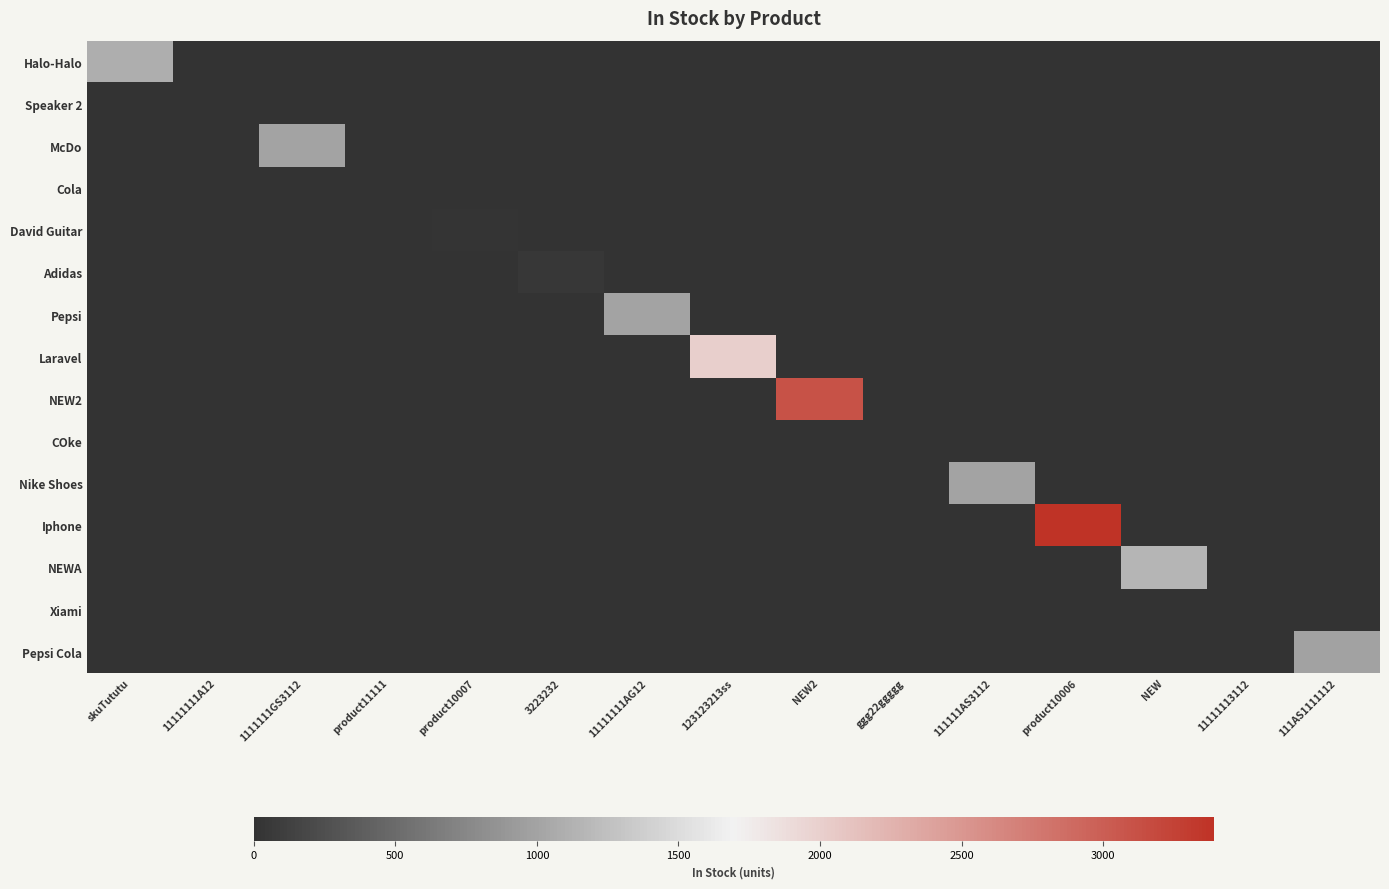

Reading left to right, transcribe all the data shown in this chart.

Halo-Halo: skuTututu=1092	11111111A12=0	1111111GS3112=0	product11111=0	product10007=0	3223232=0	11111111AG12=0	123123213ss=0	NEW2=0	ggg22ggggg=0	111111AS3112=0	product10006=0	NEW=0	11111113112=0	111AS1111112=0
Speaker 2: skuTututu=0	11111111A12=10	1111111GS3112=0	product11111=0	product10007=0	3223232=0	11111111AG12=0	123123213ss=0	NEW2=0	ggg22ggggg=0	111111AS3112=0	product10006=0	NEW=0	11111113112=0	111AS1111112=0
McDo: skuTututu=0	11111111A12=0	1111111GS3112=1000	product11111=0	product10007=0	3223232=0	11111111AG12=0	123123213ss=0	NEW2=0	ggg22ggggg=0	111111AS3112=0	product10006=0	NEW=0	11111113112=0	111AS1111112=0
Cola: skuTututu=0	11111111A12=0	1111111GS3112=0	product11111=4	product10007=0	3223232=0	11111111AG12=0	123123213ss=0	NEW2=0	ggg22ggggg=0	111111AS3112=0	product10006=0	NEW=0	11111113112=0	111AS1111112=0
David Guitar: skuTututu=0	11111111A12=0	1111111GS3112=0	product11111=0	product10007=17	3223232=0	11111111AG12=0	123123213ss=0	NEW2=0	ggg22ggggg=0	111111AS3112=0	product10006=0	NEW=0	11111113112=0	111AS1111112=0
Adidas: skuTututu=0	11111111A12=0	1111111GS3112=0	product11111=0	product10007=0	3223232=50	11111111AG12=0	123123213ss=0	NEW2=0	ggg22ggggg=0	111111AS3112=0	product10006=0	NEW=0	11111113112=0	111AS1111112=0
Pepsi: skuTututu=0	11111111A12=0	1111111GS3112=0	product11111=0	product10007=0	3223232=0	11111111AG12=1001	123123213ss=0	NEW2=0	ggg22ggggg=0	111111AS3112=0	product10006=0	NEW=0	11111113112=0	111AS1111112=0
Laravel: skuTututu=0	11111111A12=0	1111111GS3112=0	product11111=0	product10007=0	3223232=0	11111111AG12=0	123123213ss=2009	NEW2=0	ggg22ggggg=0	111111AS3112=0	product10006=0	NEW=0	11111113112=0	111AS1111112=0
NEW2: skuTututu=0	11111111A12=0	1111111GS3112=0	product11111=0	product10007=0	3223232=0	11111111AG12=0	123123213ss=0	NEW2=3110	ggg22ggggg=0	111111AS3112=0	product10006=0	NEW=0	11111113112=0	111AS1111112=0
COke: skuTututu=0	11111111A12=0	1111111GS3112=0	product11111=0	product10007=0	3223232=0	11111111AG12=0	123123213ss=0	NEW2=0	ggg22ggggg=0	111111AS3112=0	product10006=0	NEW=0	11111113112=0	111AS1111112=0
Nike Shoes: skuTututu=0	11111111A12=0	1111111GS3112=0	product11111=0	product10007=0	3223232=0	11111111AG12=0	123123213ss=0	NEW2=0	ggg22ggggg=0	111111AS3112=998	product10006=0	NEW=0	11111113112=0	111AS1111112=0
Iphone: skuTututu=0	11111111A12=0	1111111GS3112=0	product11111=0	product10007=0	3223232=0	11111111AG12=0	123123213ss=0	NEW2=0	ggg22ggggg=0	111111AS3112=0	product10006=3390	NEW=0	11111113112=0	111AS1111112=0
NEWA: skuTututu=0	11111111A12=0	1111111GS3112=0	product11111=0	product10007=0	3223232=0	11111111AG12=0	123123213ss=0	NEW2=0	ggg22ggggg=0	111111AS3112=0	product10006=0	NEW=1154	11111113112=0	111AS1111112=0
Xiami: skuTututu=0	11111111A12=0	1111111GS3112=0	product11111=0	product10007=0	3223232=0	11111111AG12=0	123123213ss=0	NEW2=0	ggg22ggggg=0	111111AS3112=0	product10006=0	NEW=0	11111113112=0	111AS1111112=0
Pepsi Cola: skuTututu=0	11111111A12=0	1111111GS3112=0	product11111=0	product10007=0	3223232=0	11111111AG12=0	123123213ss=0	NEW2=0	ggg22ggggg=0	111111AS3112=0	product10006=0	NEW=0	11111113112=0	111AS1111112=991